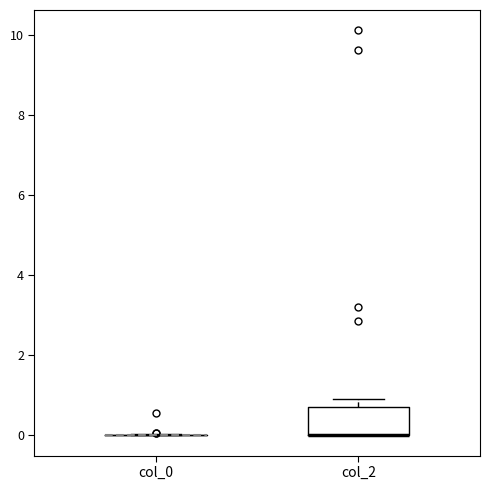

Reading left to right, transcribe this box plot: for each box, give where its median line is, the range the box spans, and where its two whiskers end, as read against the y-axis. The values are not printed on the chart, so give them approximately, as read against the axis.

col_0: box collapsed to a line at 0.0, whiskers 0.0 to 0.0
col_2: median 0.0 (drawn on the box's lower edge), box 0.0 to 0.8, whiskers 0.0 to 0.8 (just above the box's upper edge)